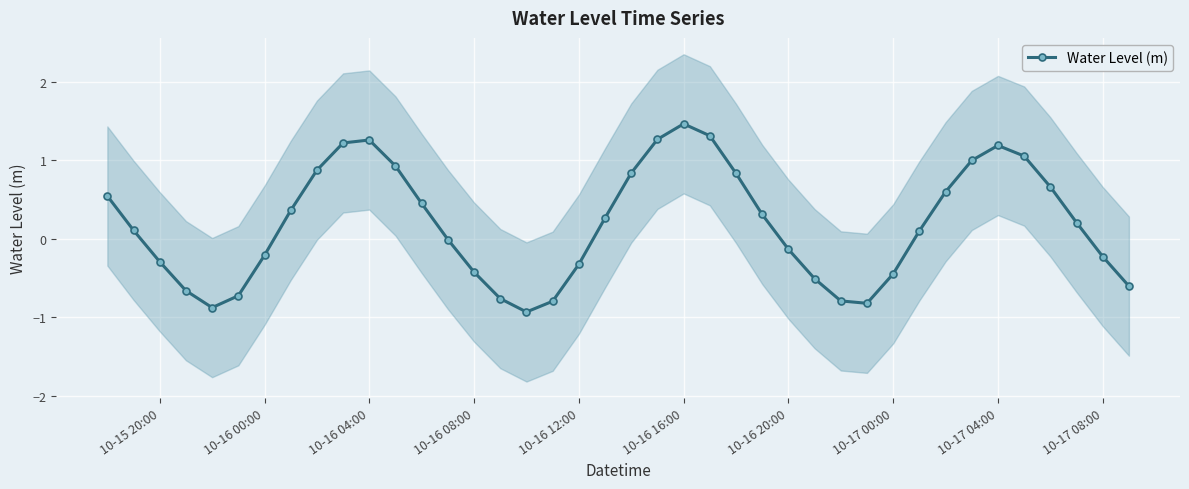

What is the difference between the maximum and minimum values?

2.4